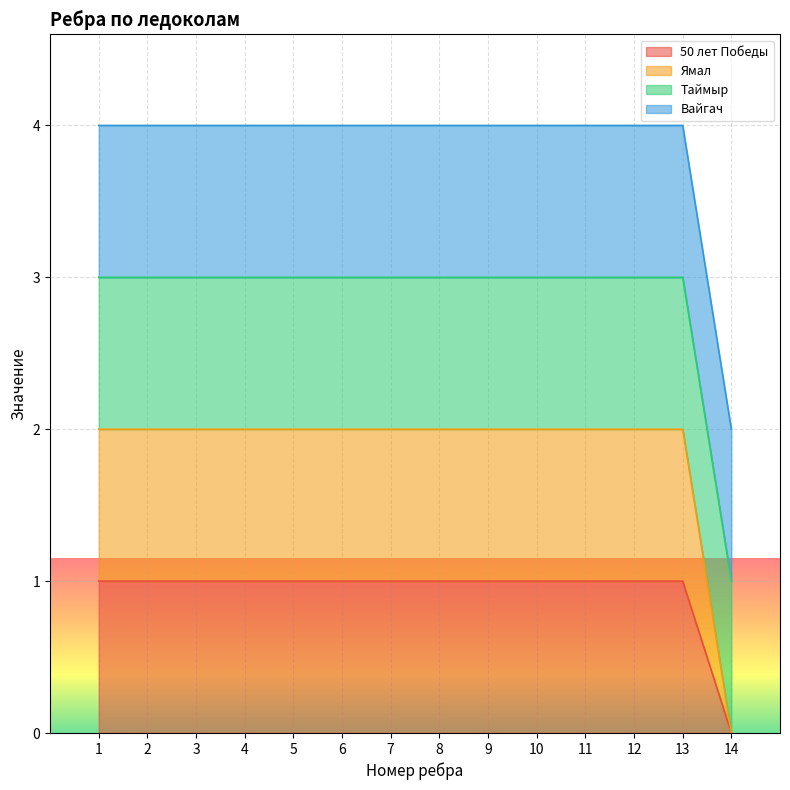

Which category has the lowest value in the Ямал series?

14